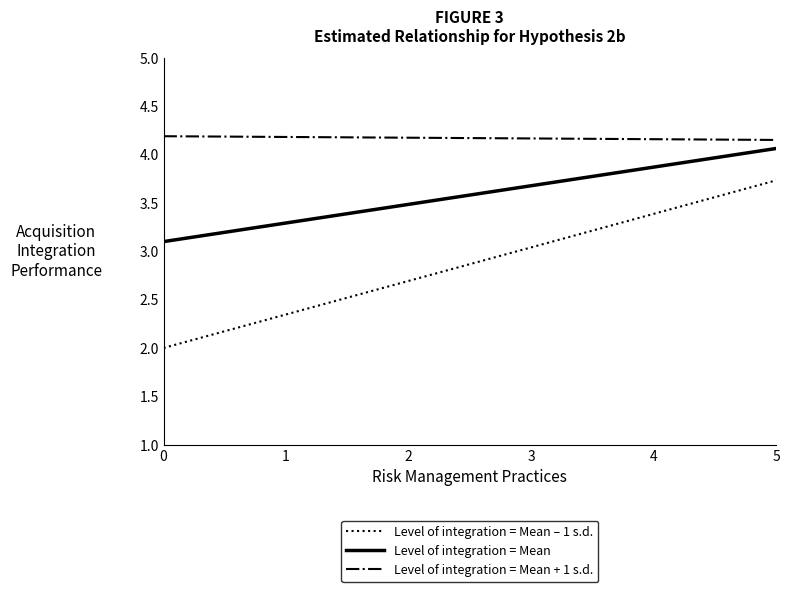

List the labels in order of Level of integration = Mean value, smallest first.

0, 1, 2, 3, 4, 5